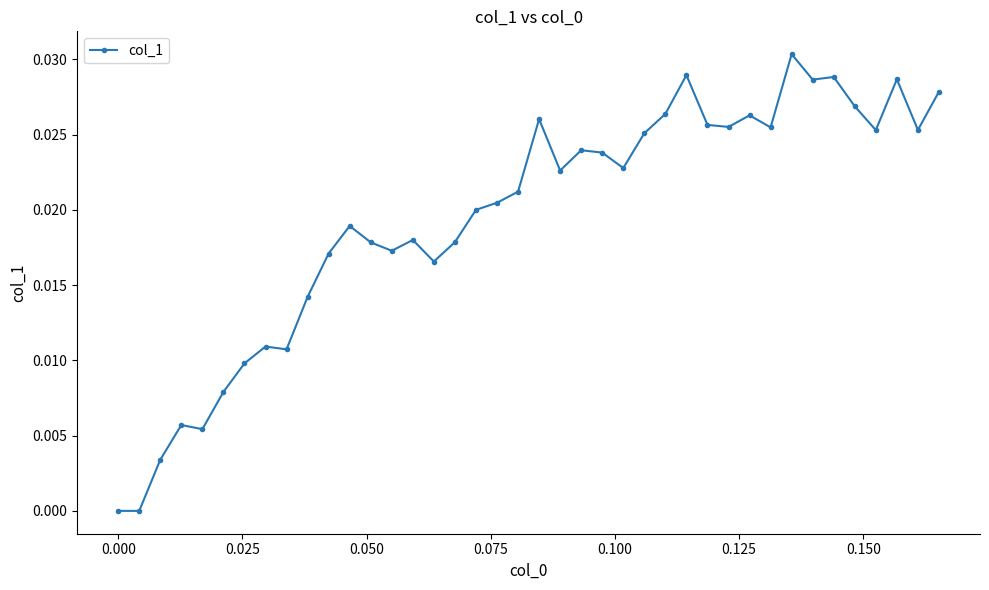

True or false: there are more than 1 points higher than both neighbors.

True